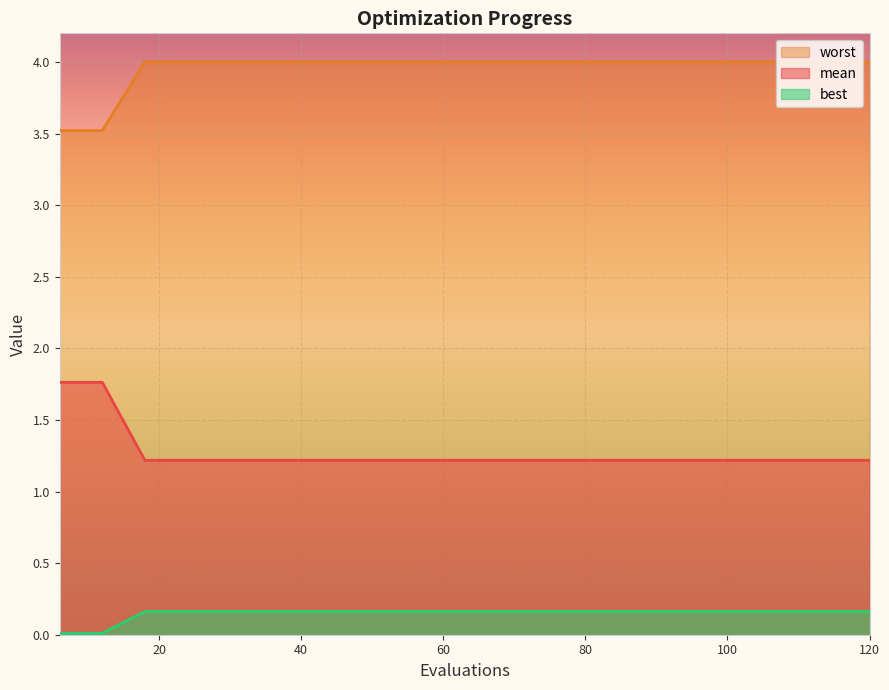

Reading left to right, transcribe all the data shown in this chart.

mean: 6=3.5	12=3.5	18=4.0	24=4.0	30=4.0	36=4.0	42=4.0	48=4.0	54=4.0	60=4.0	66=4.0	72=4.0	78=4.0	84=4.0	90=4.0	96=4.0	102=4.0	108=4.0	114=4.0	120=4.0
best: 6=1.8	12=1.8	18=1.2	24=1.2	30=1.2	36=1.2	42=1.2	48=1.2	54=1.2	60=1.2	66=1.2	72=1.2	78=1.2	84=1.2	90=1.2	96=1.2	102=1.2	108=1.2	114=1.2	120=1.2
worst: 6=0.0	12=0.0	18=0.2	24=0.2	30=0.2	36=0.2	42=0.2	48=0.2	54=0.2	60=0.2	66=0.2	72=0.2	78=0.2	84=0.2	90=0.2	96=0.2	102=0.2	108=0.2	114=0.2	120=0.2